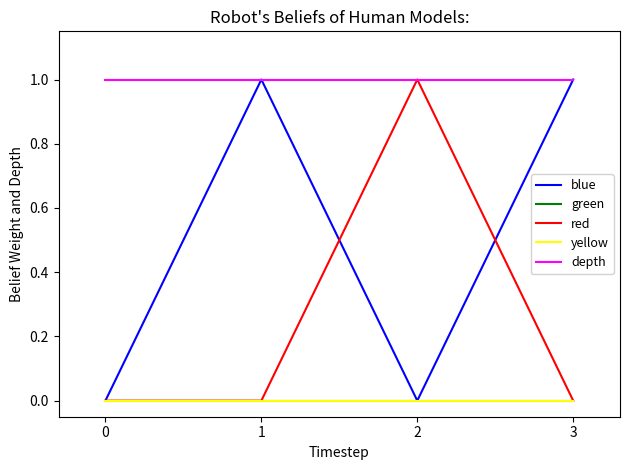

What is the spread (max minus min) of values at 3?

1